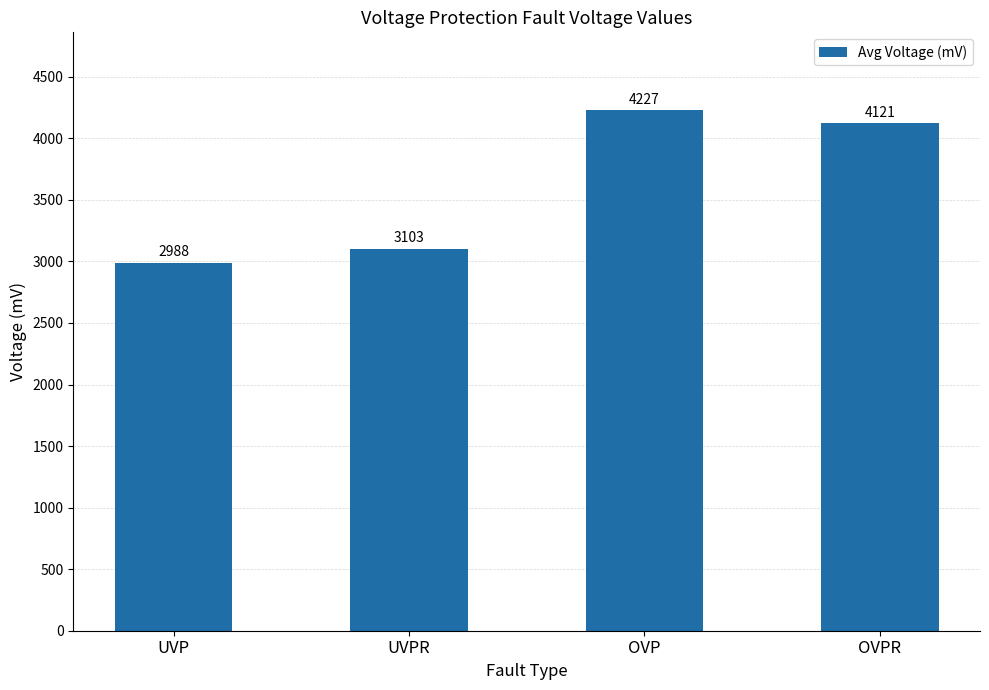

How many distinct data groups are displayed?

1